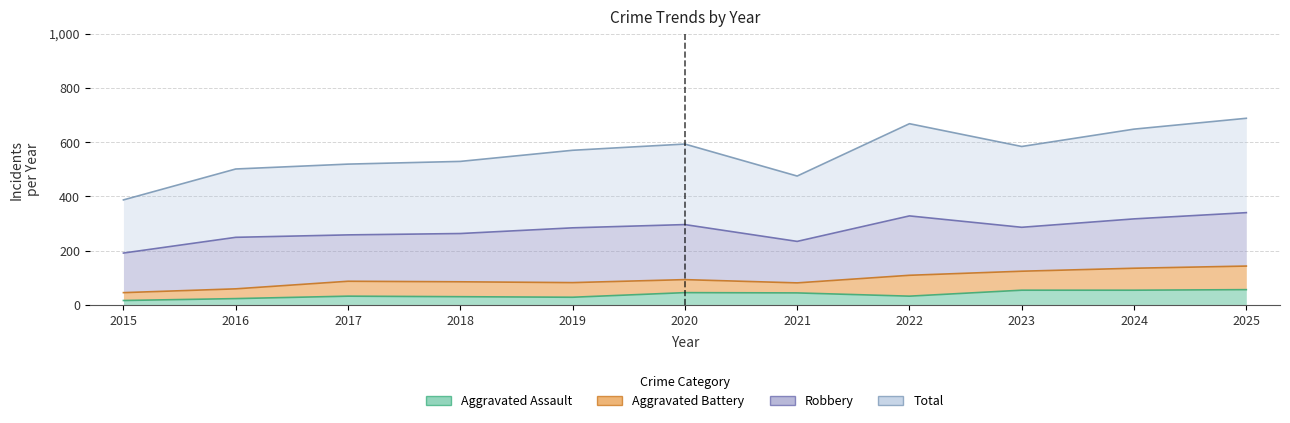

What is the smallest value displayed?

16